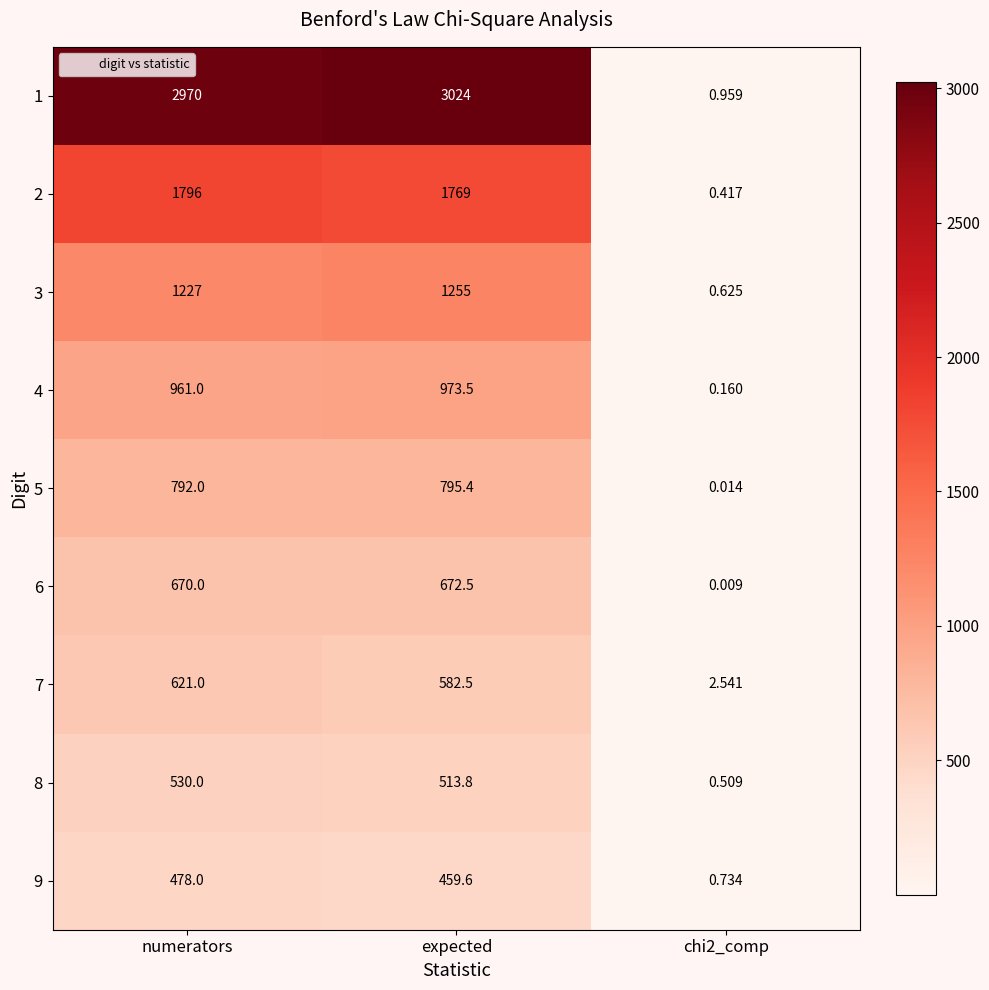

Count the number of categories in the chart.

3